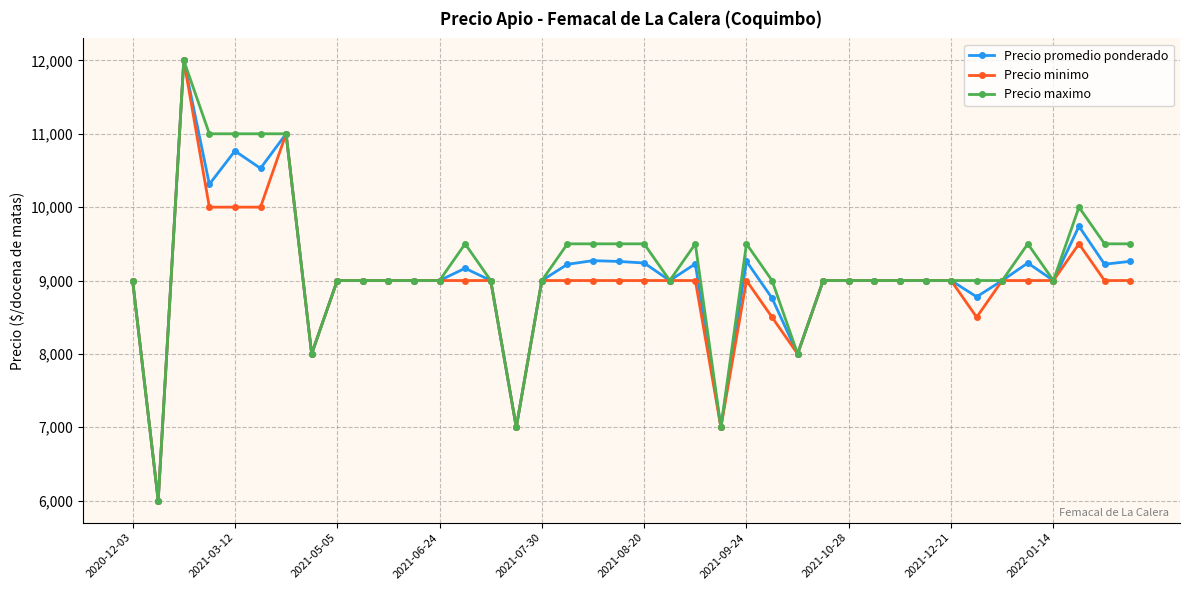

What is the greatest value displayed?

12000